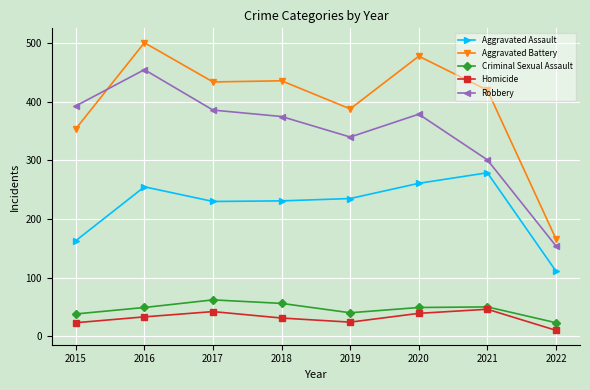

True or false: Aggravated Battery has more than 1 points higher than both neighbors.

True